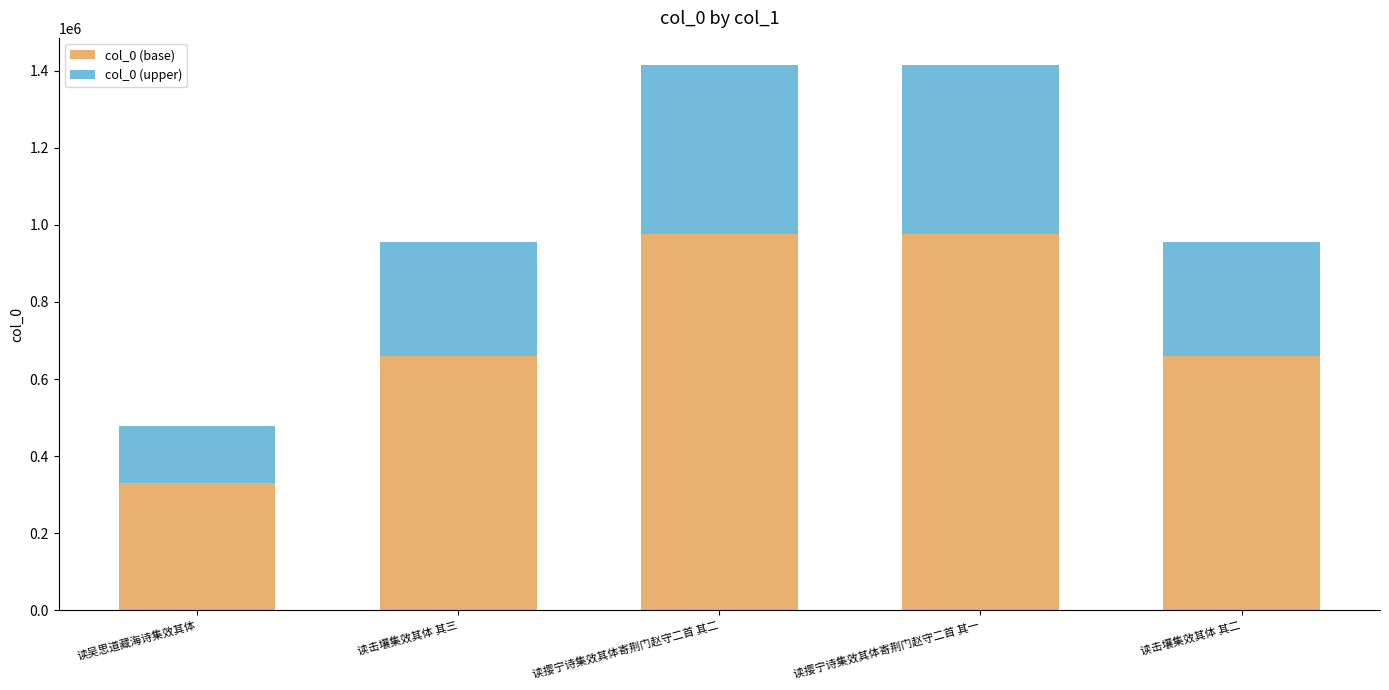

What is the maximum value for col_0 (base)?

975525